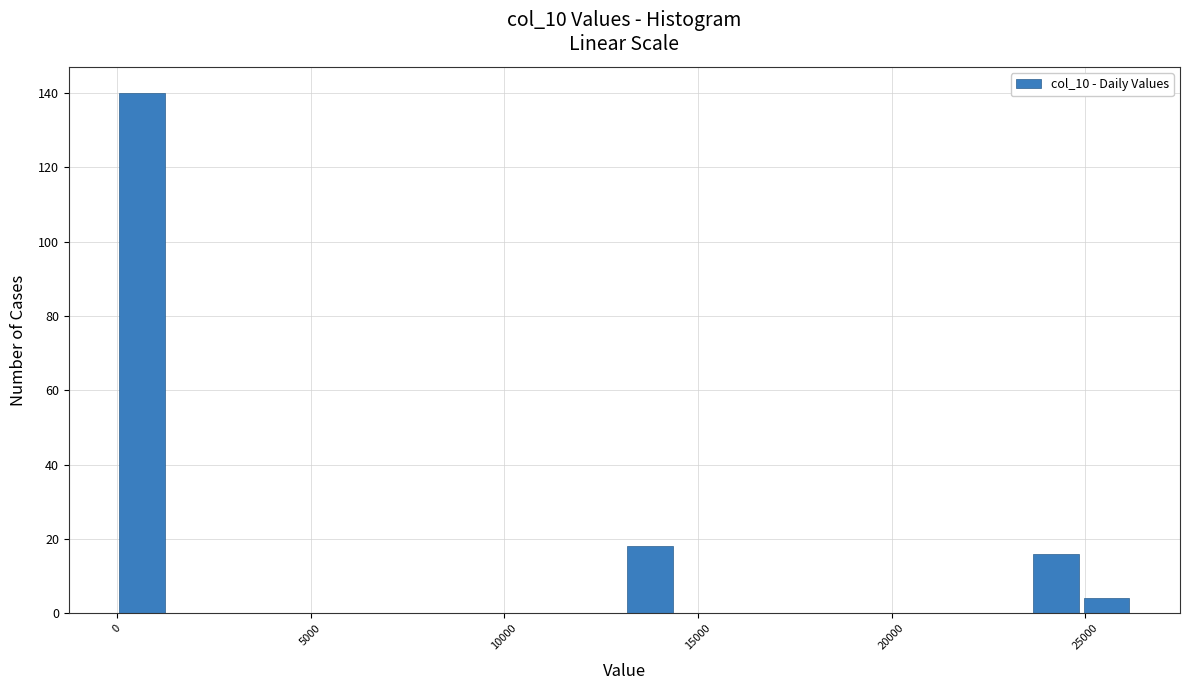

Around what value on the x-axis is the tallest bar? Give the approximate position of its centre, as read against the axis.

500